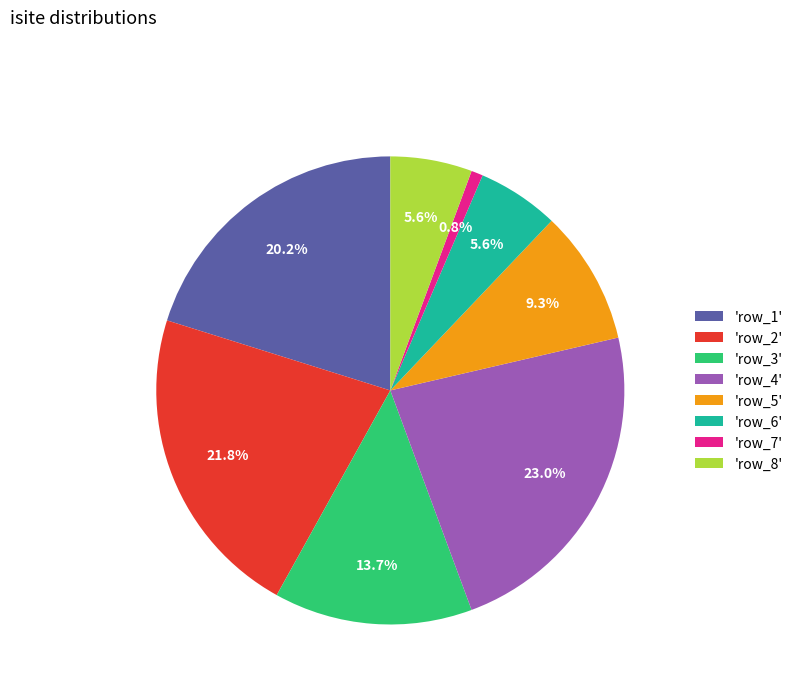

Combined, what portion of the pie is 'row_3' and 'row_2'?

35.5%